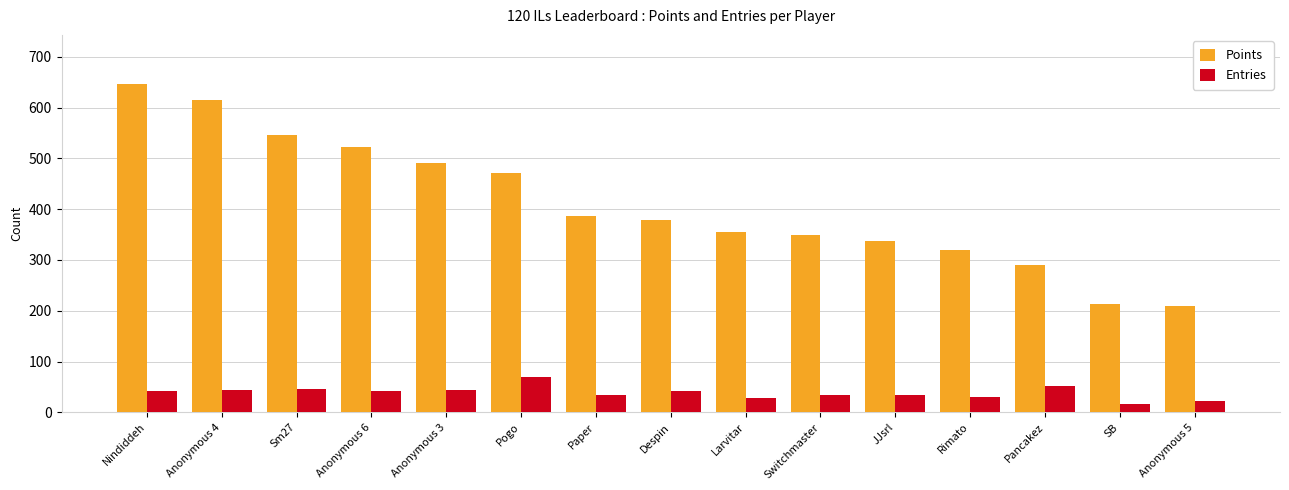

Are the bars horizontal?

No